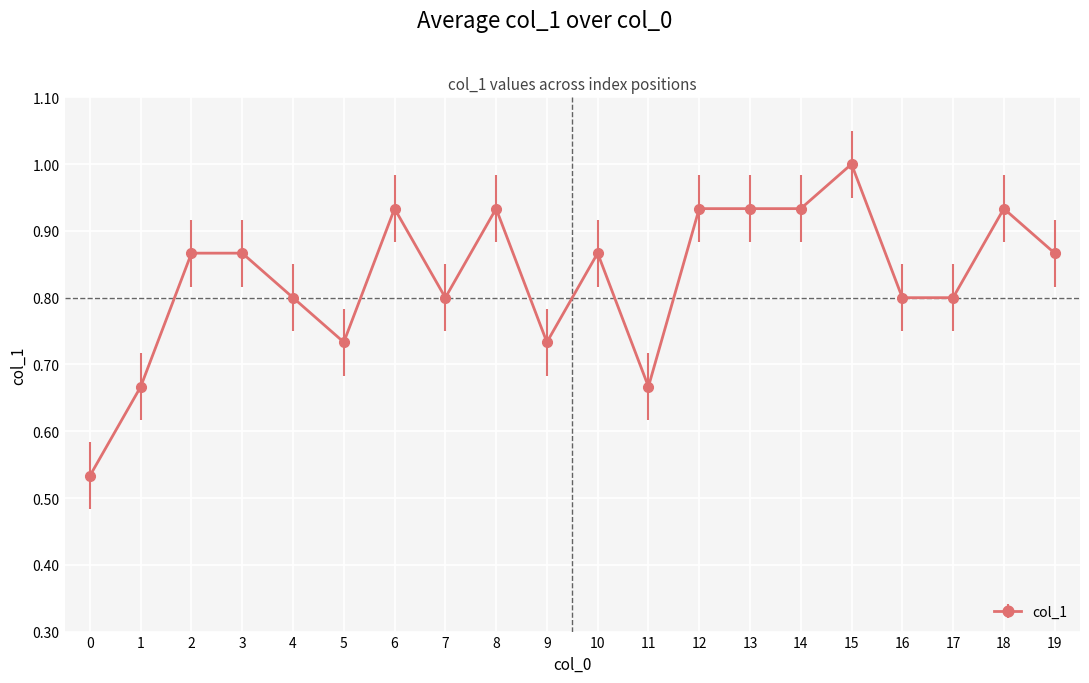

True or false: the data shows 0.9 at 0.

False